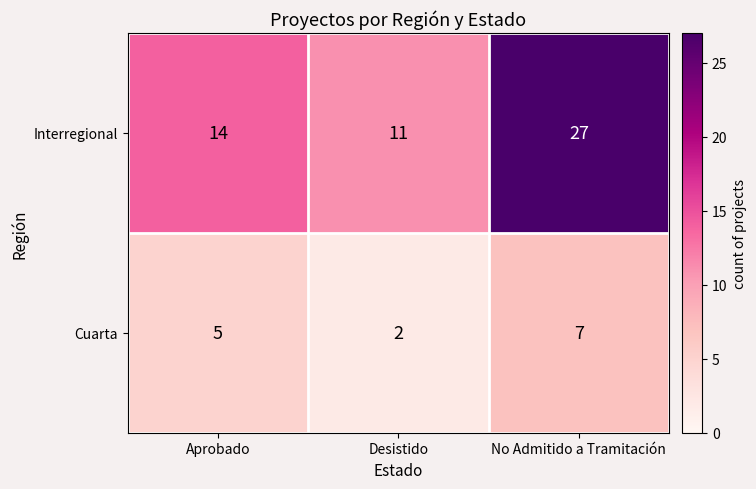

What value does the Cuarta series have at Aprobado?

5